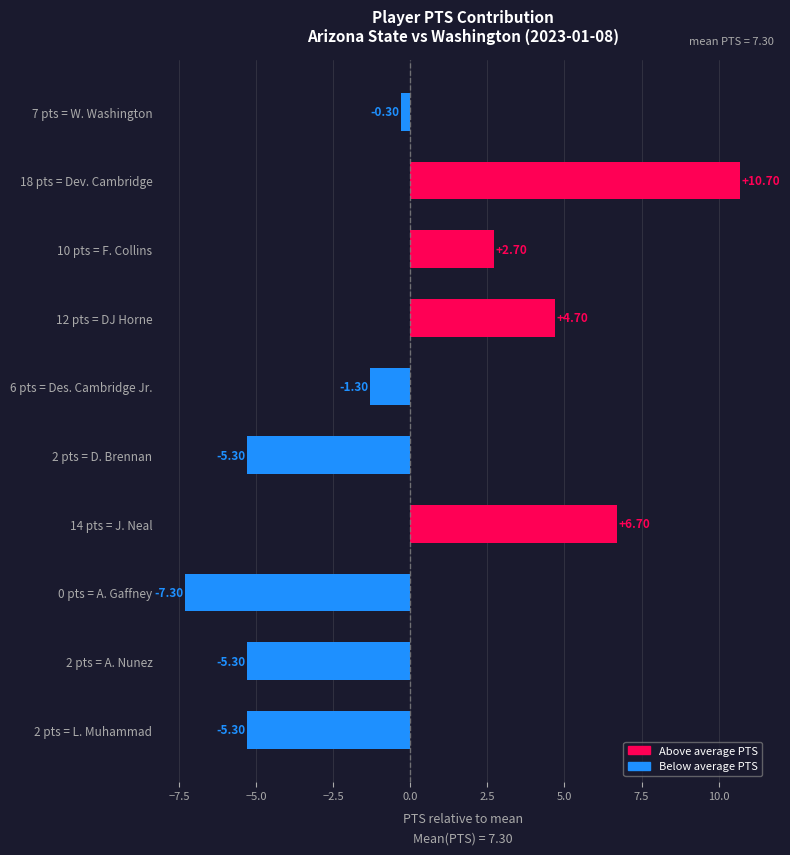

What is the difference between the maximum and second lowest values?

16.0